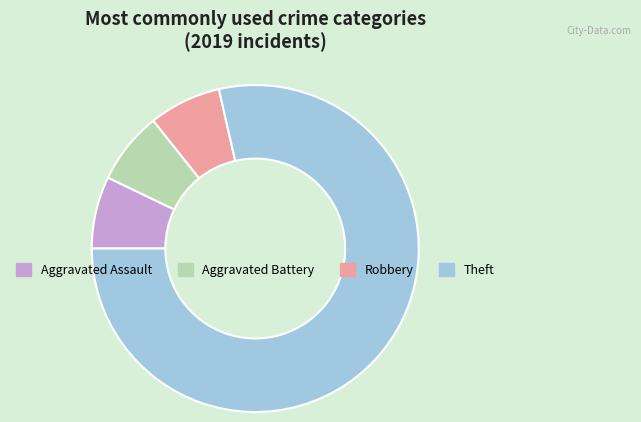

The Robbery slice represents 1% of the pie. True or false?

False